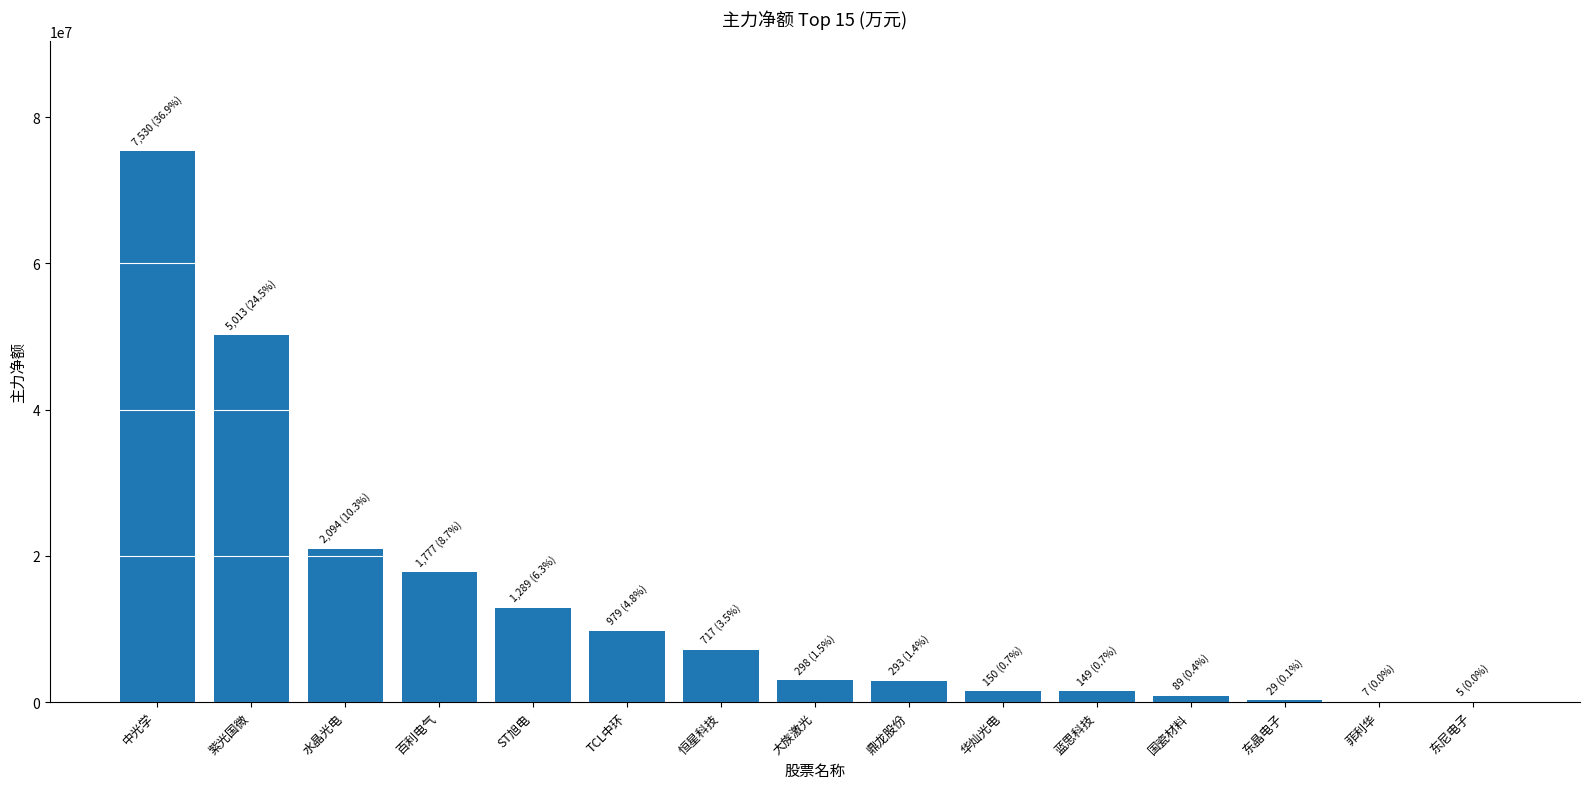

Which label corresponds to the largest value in the chart?

中光学